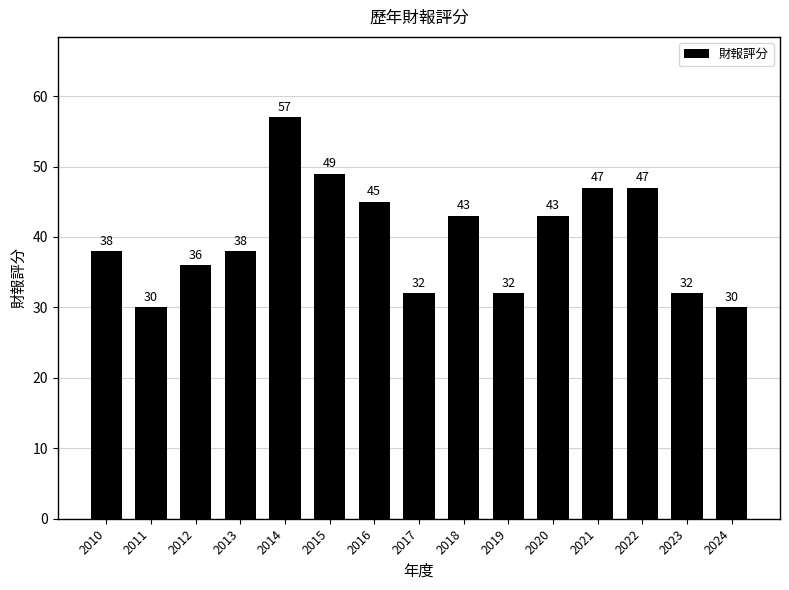

Is it true that the value at 2022 is 73?

False